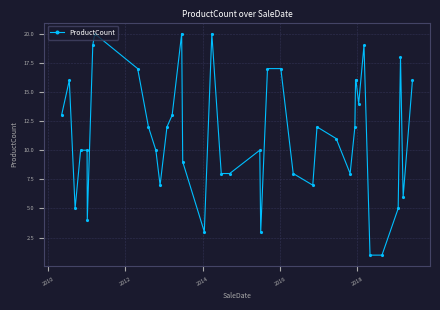

How many distinct data groups are displayed?

1